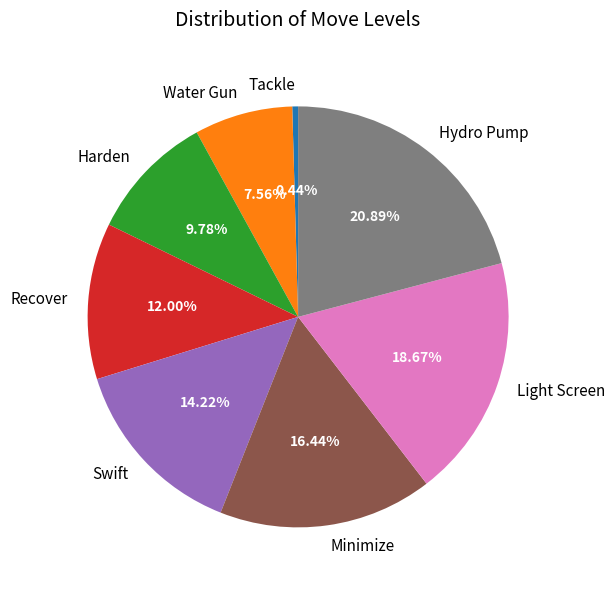

To the nearest percent, what is the average slice percentage?

12%